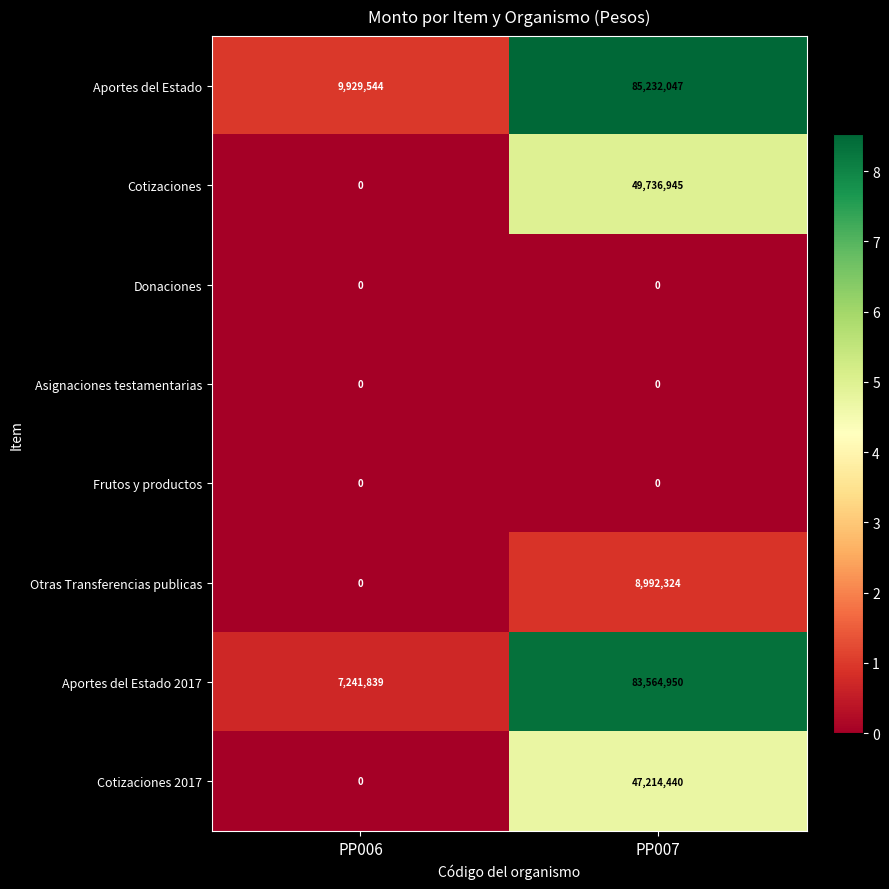

The Cotizaciones series shows 10875096 at PP007. True or false?

False